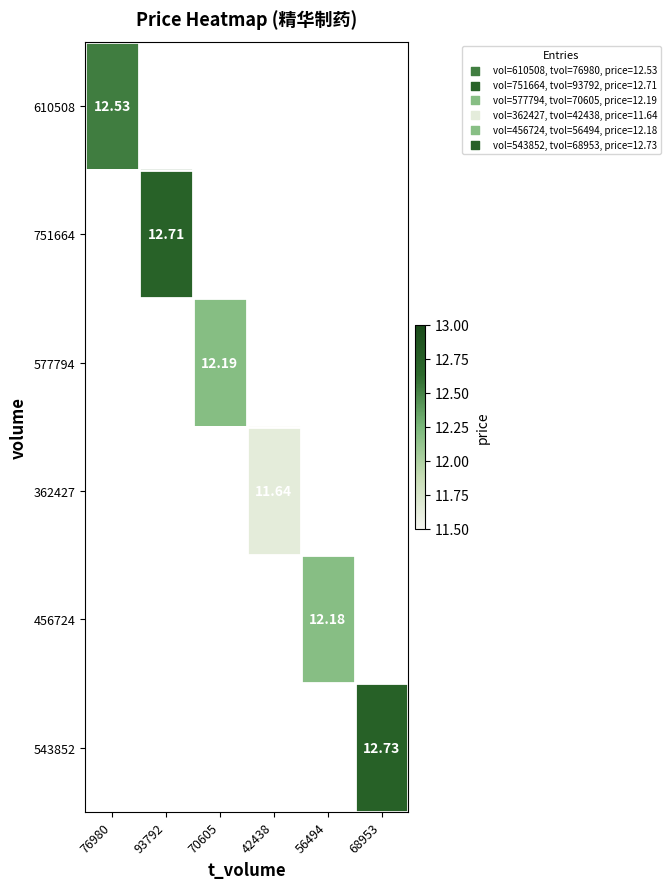

Between 93792 and 68953, which is larger?

68953